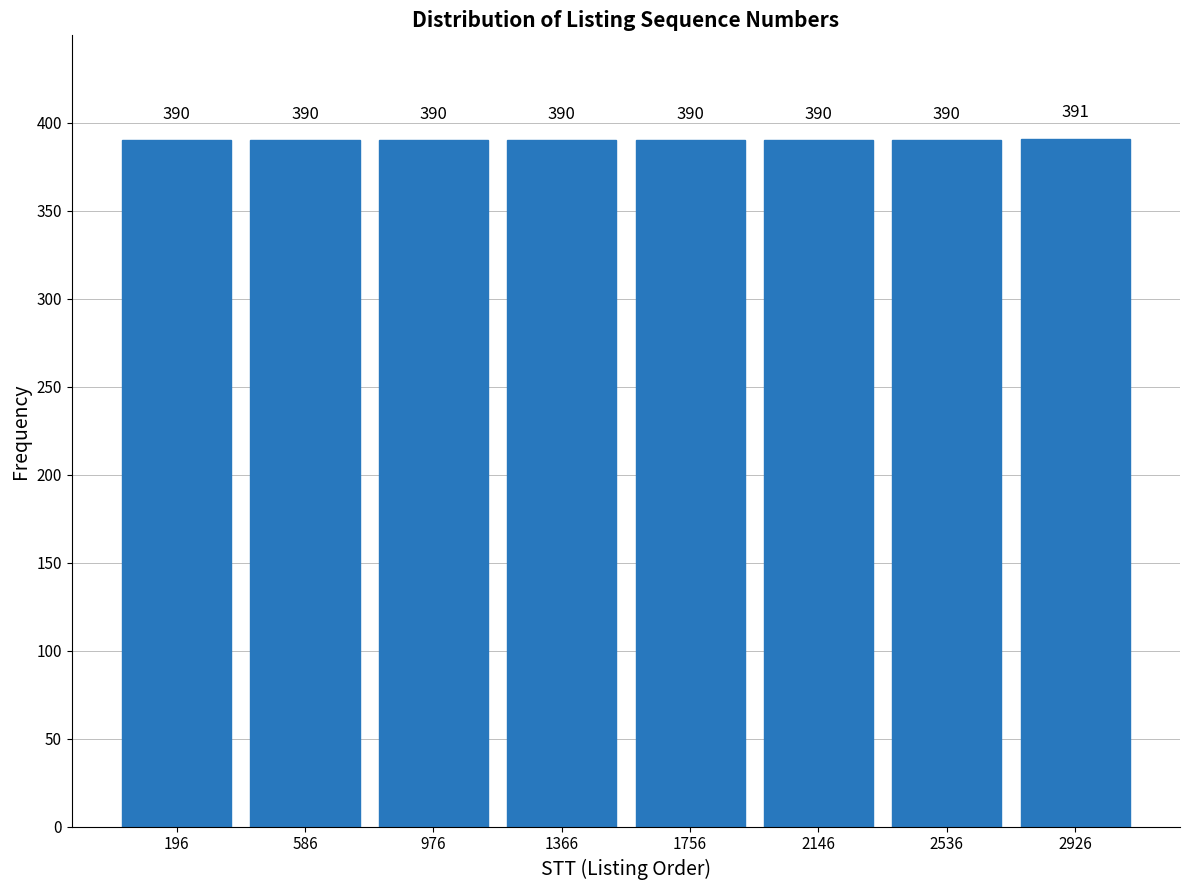

Reading left to right, list every bar in this chart as the range it spans on the x-axis followed by its height. The bar edges are not printed on the chart, so give them approximately, as read against the axis.

0 to 400: 390
400 to 800: 390
800 to 1150: 390
1150 to 1550: 390
1550 to 1950: 390
1950 to 2350: 390
2350 to 2750: 390
2750 to 3100: 391